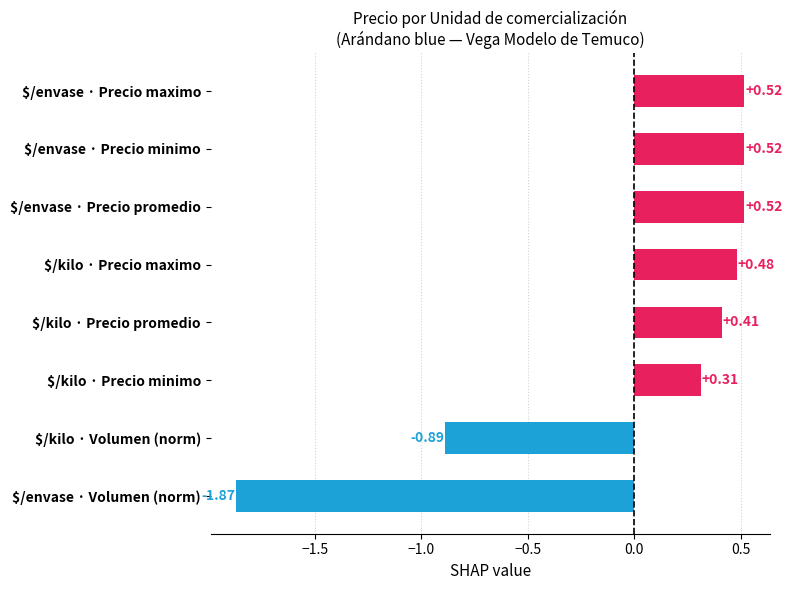

Where is the data nearest to the value 0?

$/kilo · Precio minimo